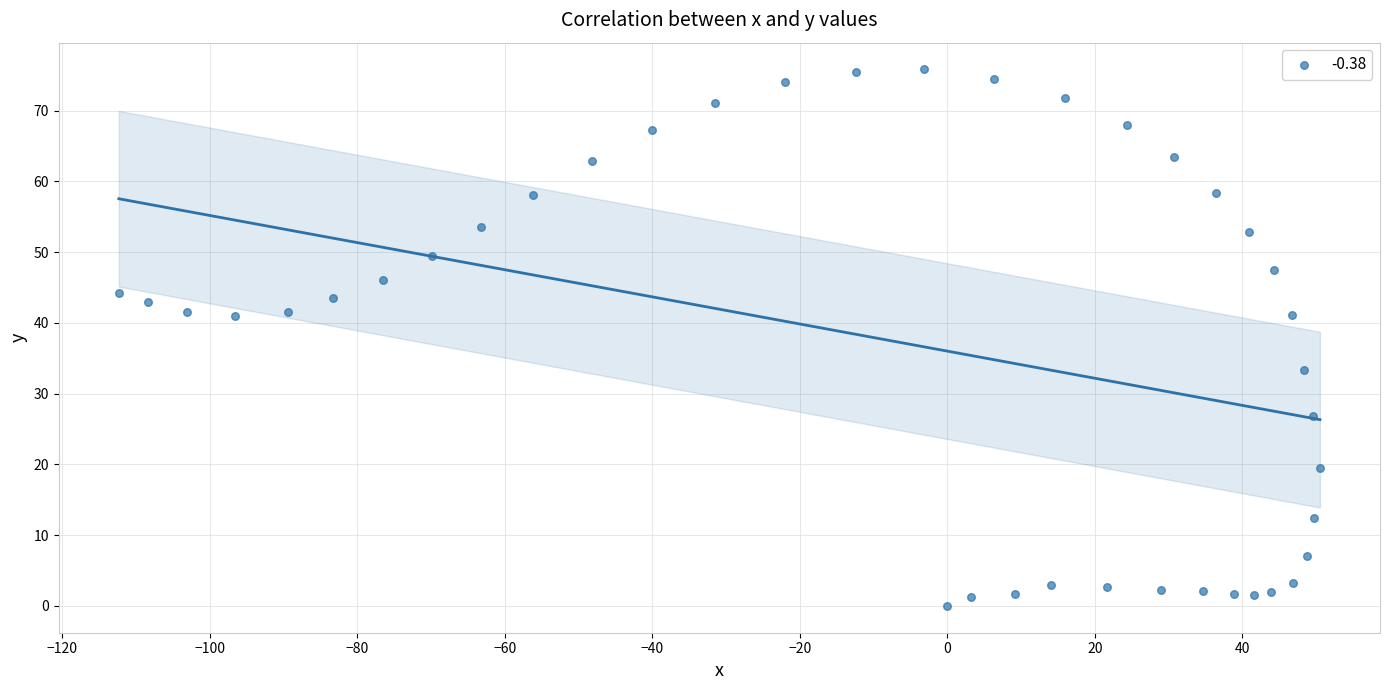

What is the range of Y values (max minus min)?

75.8